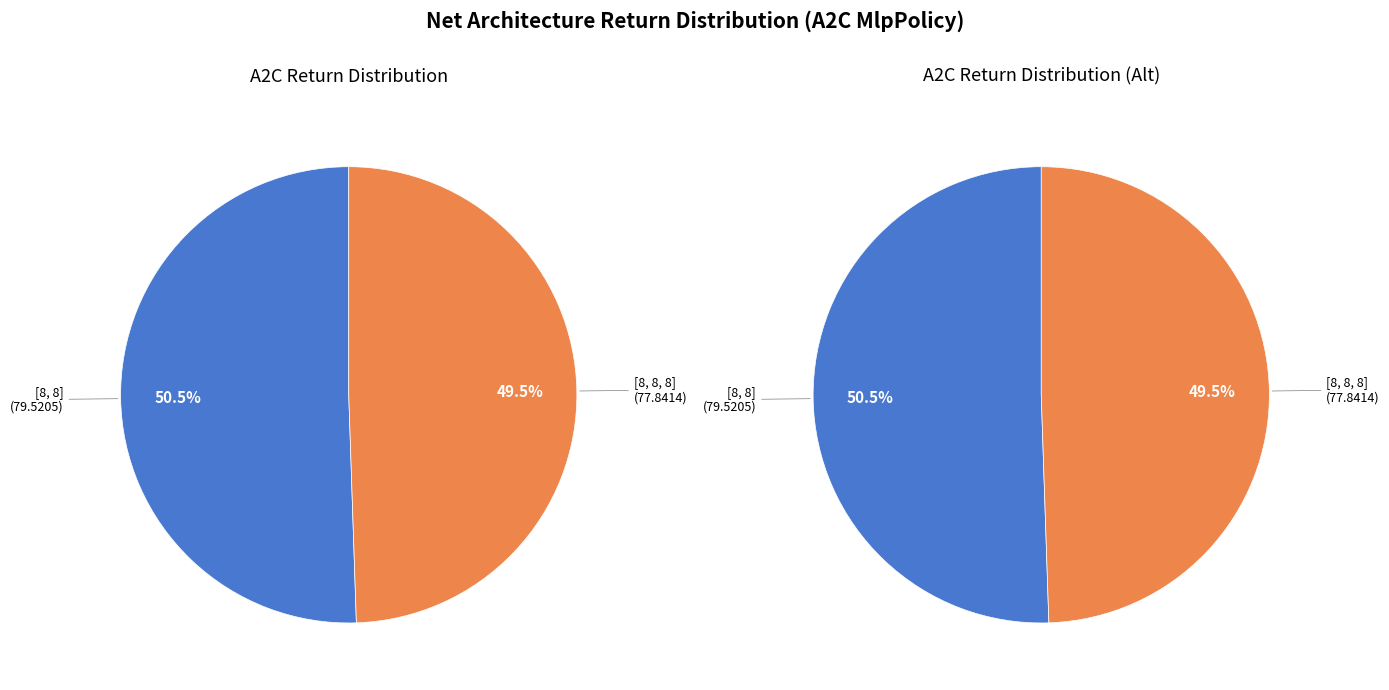

True or false: [8, 8] accounts for 51% of the total.

True